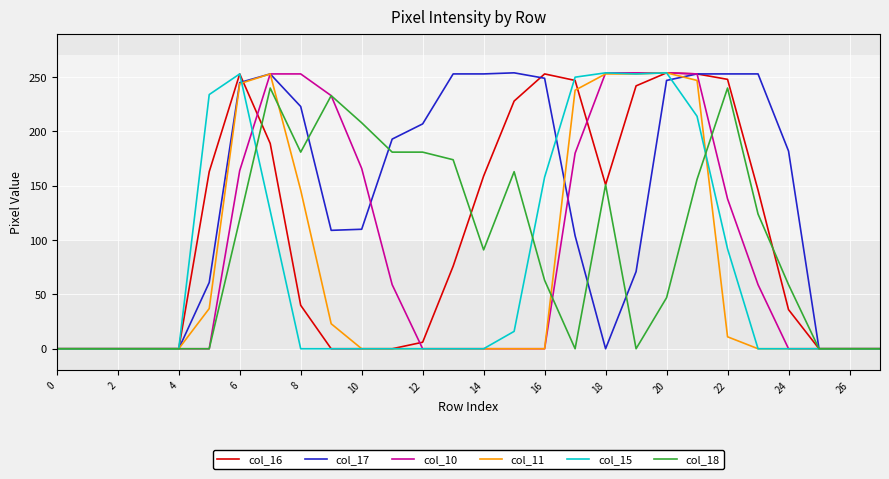

Which series has the largest total across all categories?

col_17